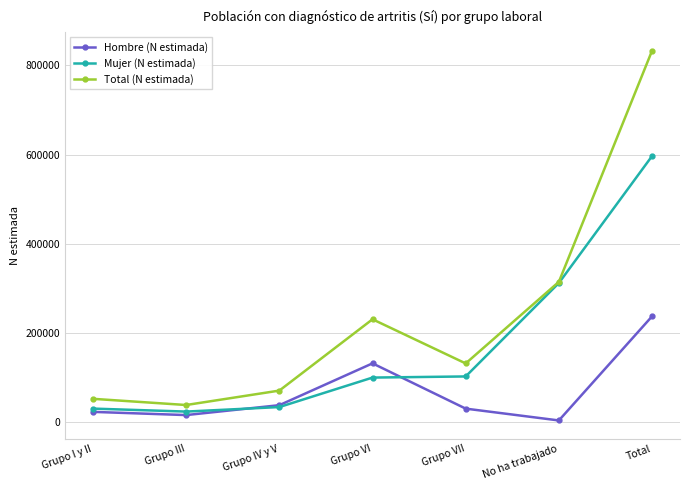

List the series in order of their peak value, lowest first.

Hombre (N estimada), Mujer (N estimada), Total (N estimada)